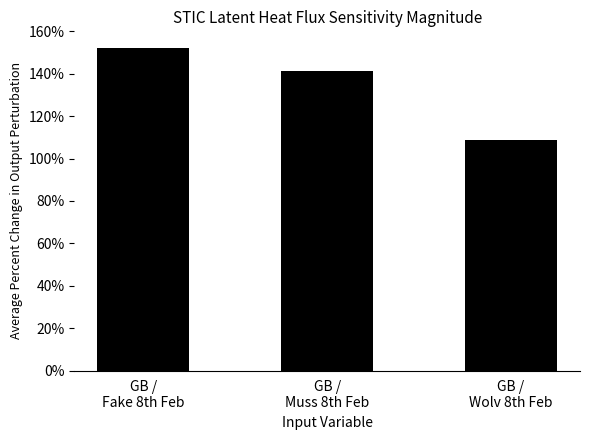

What is the value of the 2nd bar from the left?

141.1